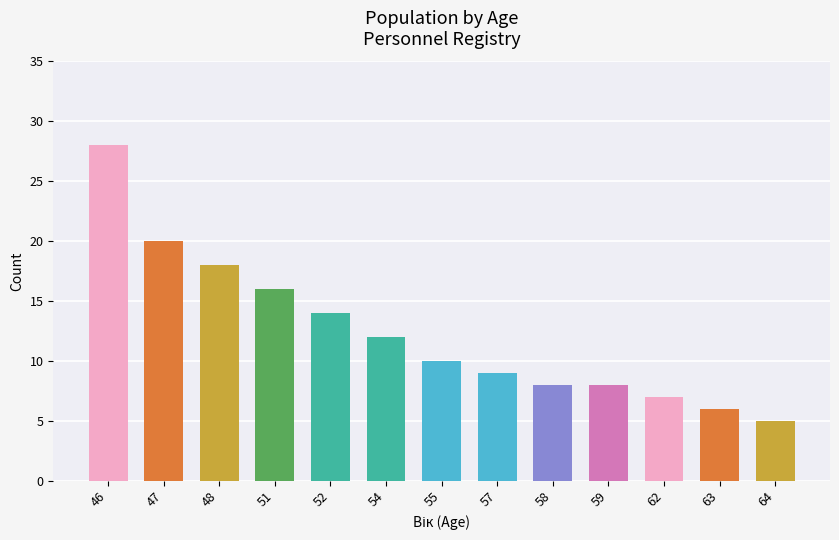

What is the value of the 1st bar from the left?

28